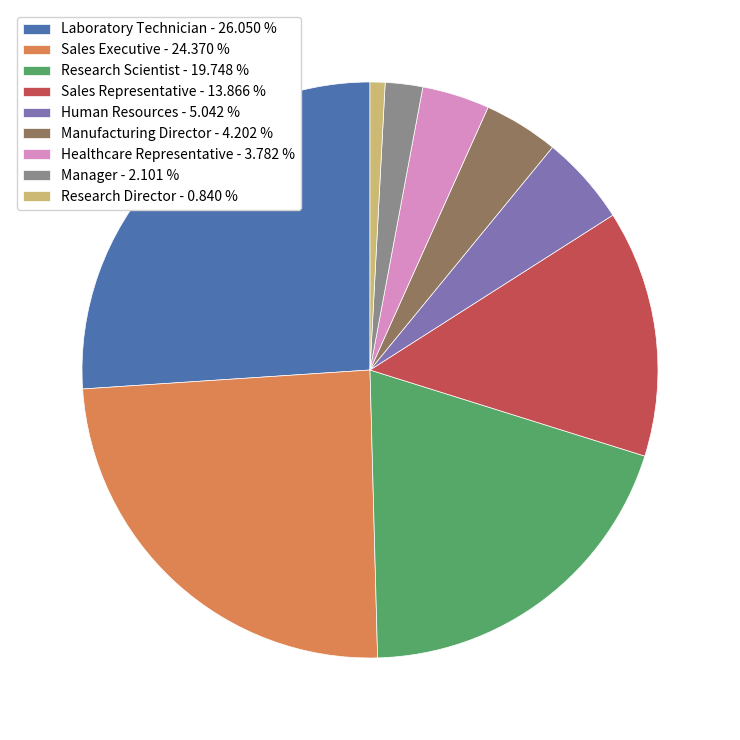

Does Sales Representative - 13.866 % represent more than half of the total?

No